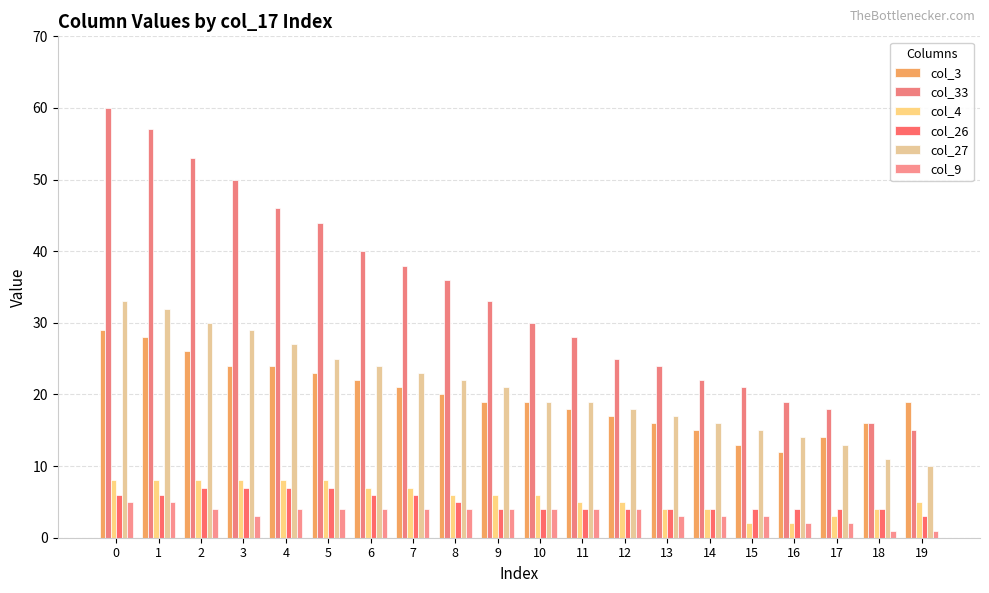

Reading right to left, what are all the values shown in this chart?

col_3: 19=19	18=16	17=14	16=12	15=13	14=15	13=16	12=17	11=18	10=19	9=19	8=20	7=21	6=22	5=23	4=24	3=24	2=26	1=28	0=29
col_33: 19=15	18=16	17=18	16=19	15=21	14=22	13=24	12=25	11=28	10=30	9=33	8=36	7=38	6=40	5=44	4=46	3=50	2=53	1=57	0=60
col_4: 19=5	18=4	17=3	16=2	15=2	14=4	13=4	12=5	11=5	10=6	9=6	8=6	7=7	6=7	5=8	4=8	3=8	2=8	1=8	0=8
col_26: 19=3	18=4	17=4	16=4	15=4	14=4	13=4	12=4	11=4	10=4	9=4	8=5	7=6	6=6	5=7	4=7	3=7	2=7	1=6	0=6
col_27: 19=10	18=11	17=13	16=14	15=15	14=16	13=17	12=18	11=19	10=19	9=21	8=22	7=23	6=24	5=25	4=27	3=29	2=30	1=32	0=33
col_9: 19=1	18=1	17=2	16=2	15=3	14=3	13=3	12=4	11=4	10=4	9=4	8=4	7=4	6=4	5=4	4=4	3=3	2=4	1=5	0=5